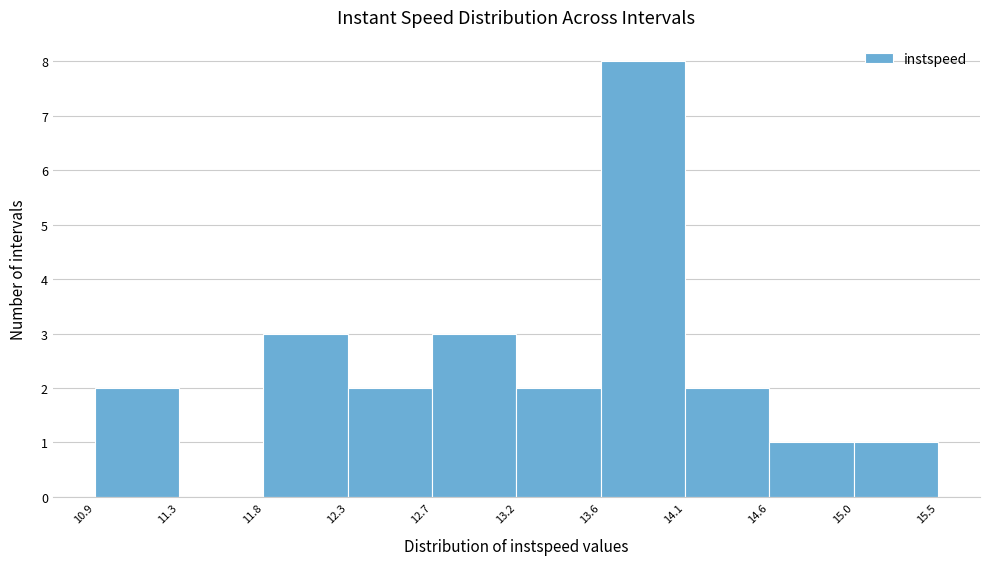

What is the height of the bar covering 14.6 to 15.0 on the x-axis? The values are not printed on the chart, so give them approximately, as read against the axis.

1